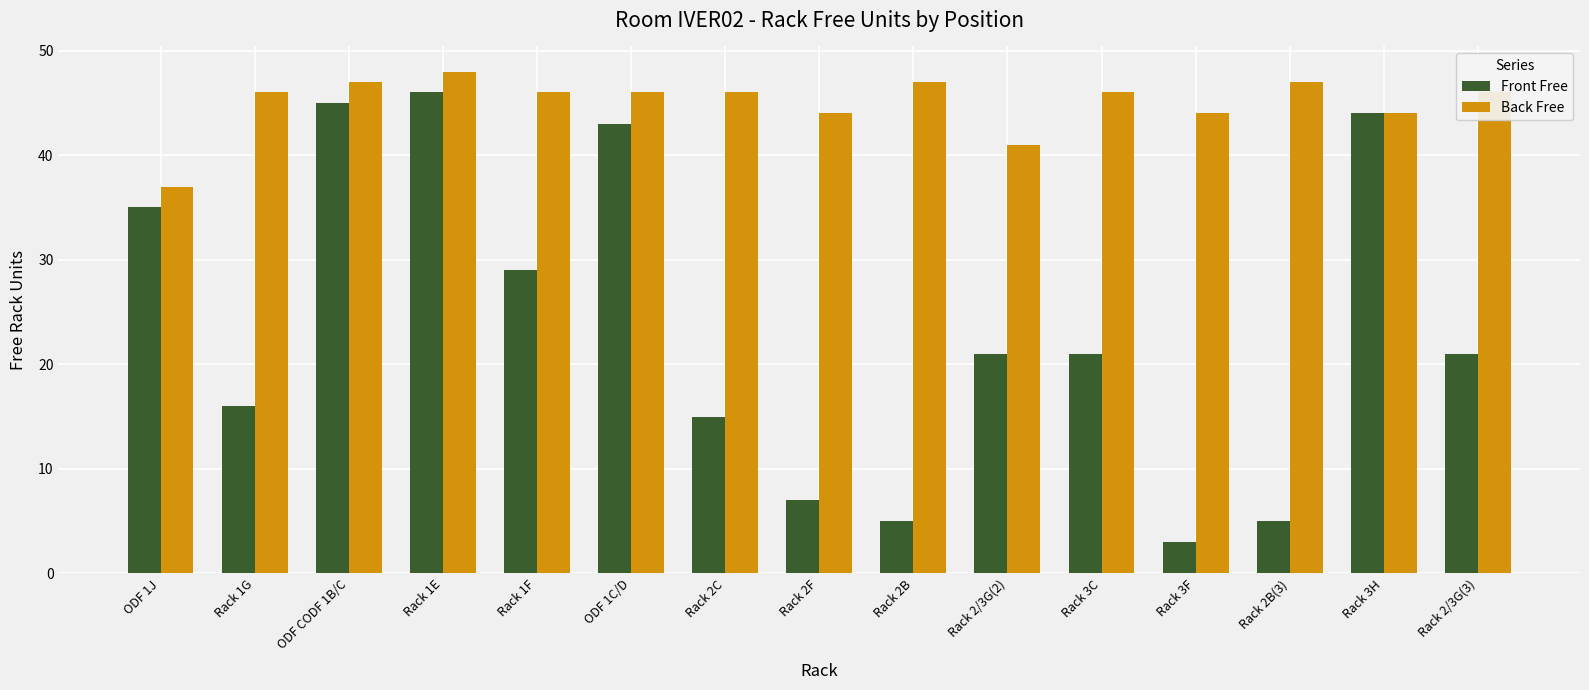

What is the minimum value for Front Free?

3